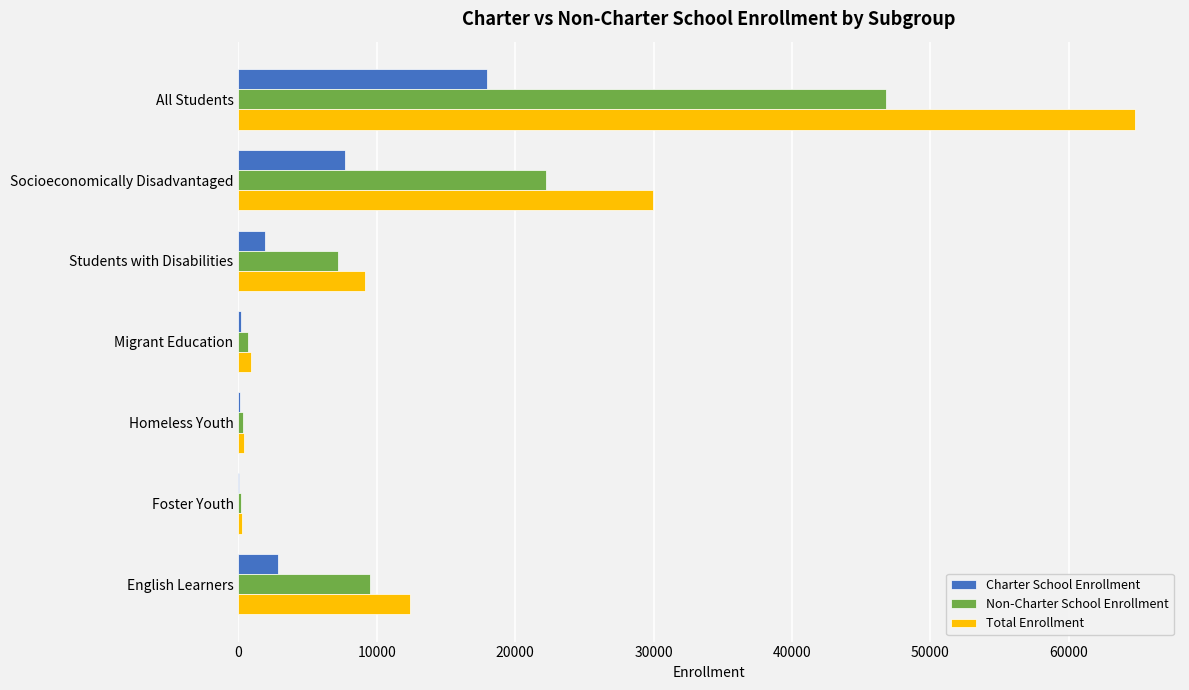

What is the sum of the Non-Charter School Enrollment values at All Students and Socioeconomically Disadvantaged?

69058